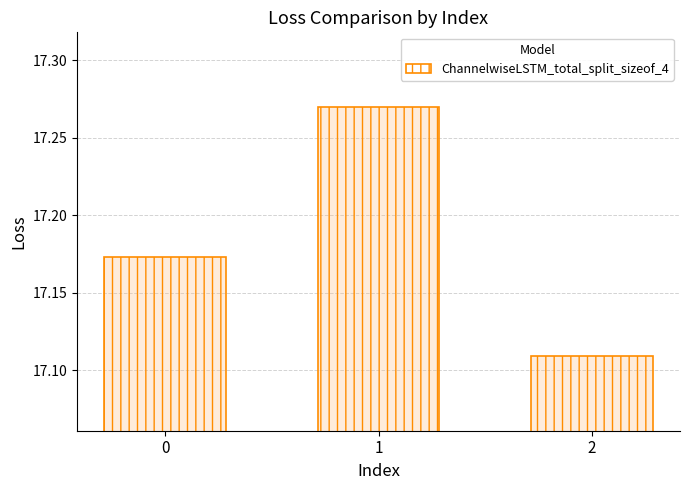

How many values are between 17 and 18?

3